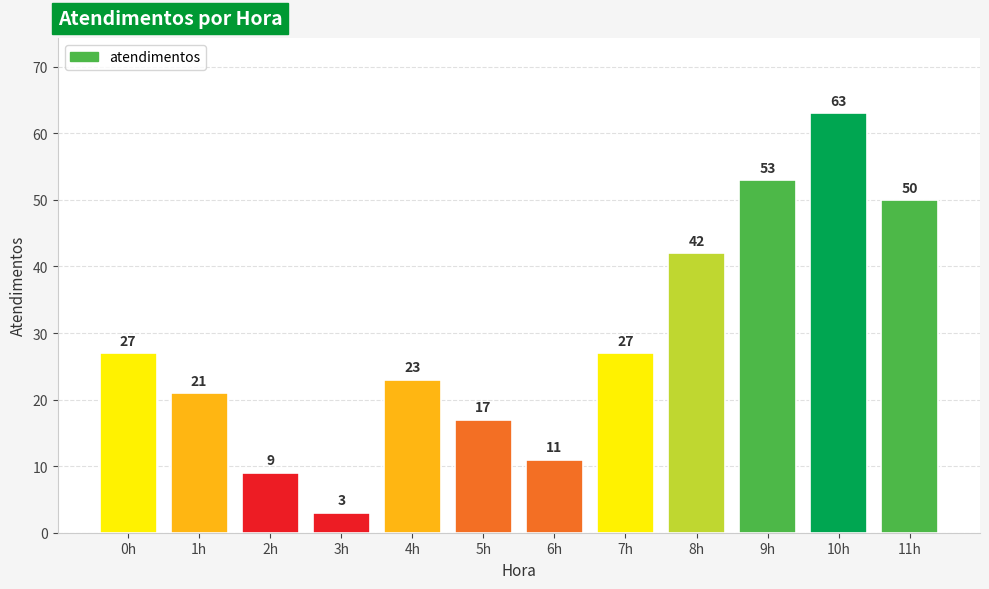

Which category has the lowest value across all series?

3h